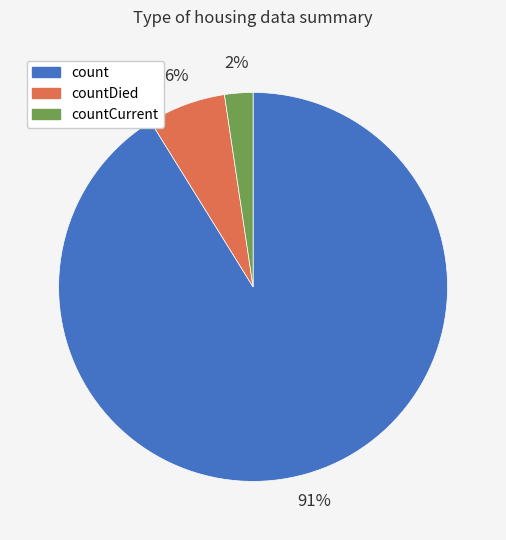

To the nearest percent, what is the average slice percentage?

33%